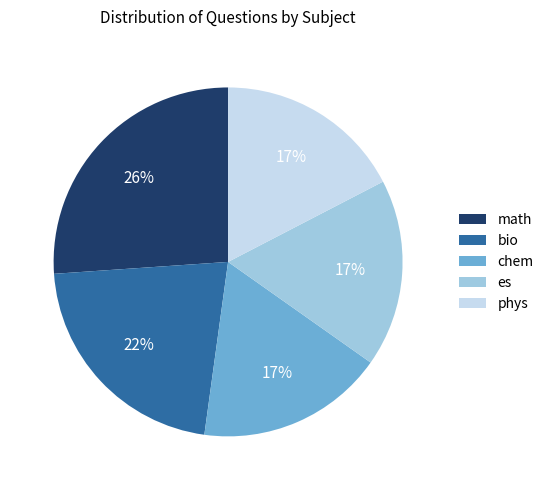

What percentage is the chem slice, to the nearest percent?

17%